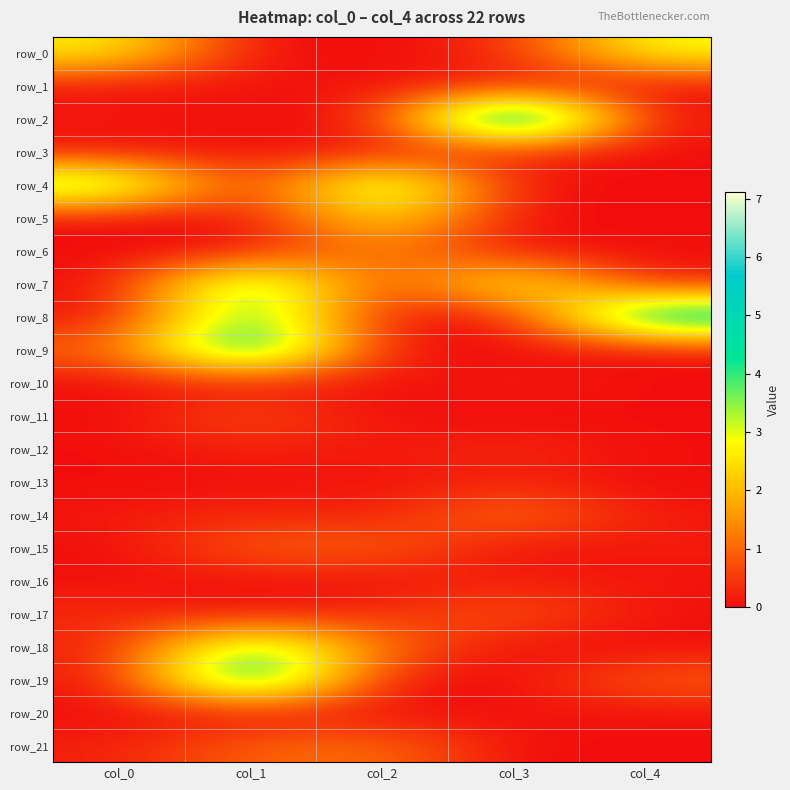

Reading right to left, extract all data points from this chart.

row_0: 2.9	0.3	0.0	0.0	2.7
row_1: 0.0	0.2	0.1	0.1	0.0
row_2: 0.0	7.1	0.1	0.0	0.2
row_3: 0.0	0.3	0.0	0.1	0.0
row_4: 0.0	0.0	4.3	0.0	4.2
row_5: 0.0	0.0	2.7	0.0	0.0
row_6: 0.0	0.0	1.4	0.0	0.0
row_7: 0.2	3.3	0.3	4.5	0.0
row_8: 5.5	0.0	0.0	4.4	0.0
row_9: 0.0	0.0	0.0	5.5	1.0
row_10: 0.0	0.2	0.0	0.1	0.0
row_11: 0.0	0.0	0.0	0.8	0.0
row_12: 0.0	0.4	0.1	0.3	0.0
row_13: 0.0	0.2	0.1	0.0	0.0
row_14: 0.1	1.2	0.2	0.4	0.1
row_15: 0.2	0.0	1.0	0.9	0.0
row_16: 0.1	0.2	0.0	0.1	0.0
row_17: 0.1	0.9	0.4	0.0	0.3
row_18: 0.0	0.0	1.0	4.2	0.2
row_19: 0.9	0.0	0.0	5.5	0.1
row_20: 0.1	0.1	0.0	0.0	0.0
row_21: 0.0	0.0	1.1	1.0	0.2